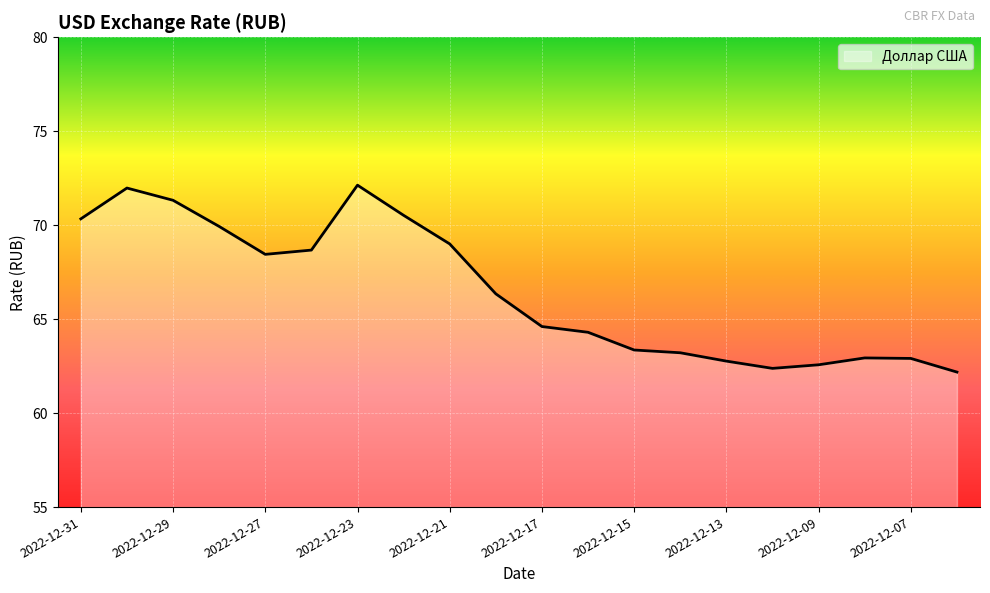

What is the difference between the maximum and minimum values?

9.9